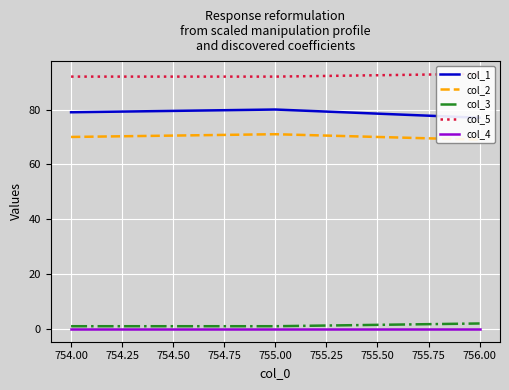

Is it true that col_3 equals 1 at 755.00?

True